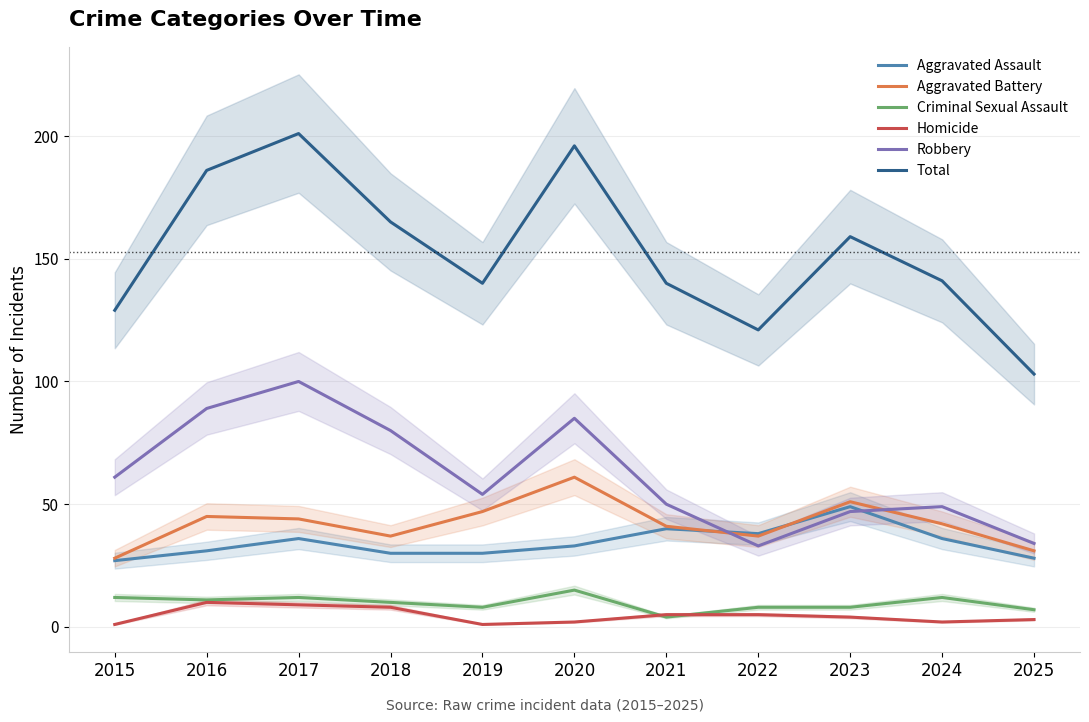

What is the approximate value of Homicide at 2017?

9